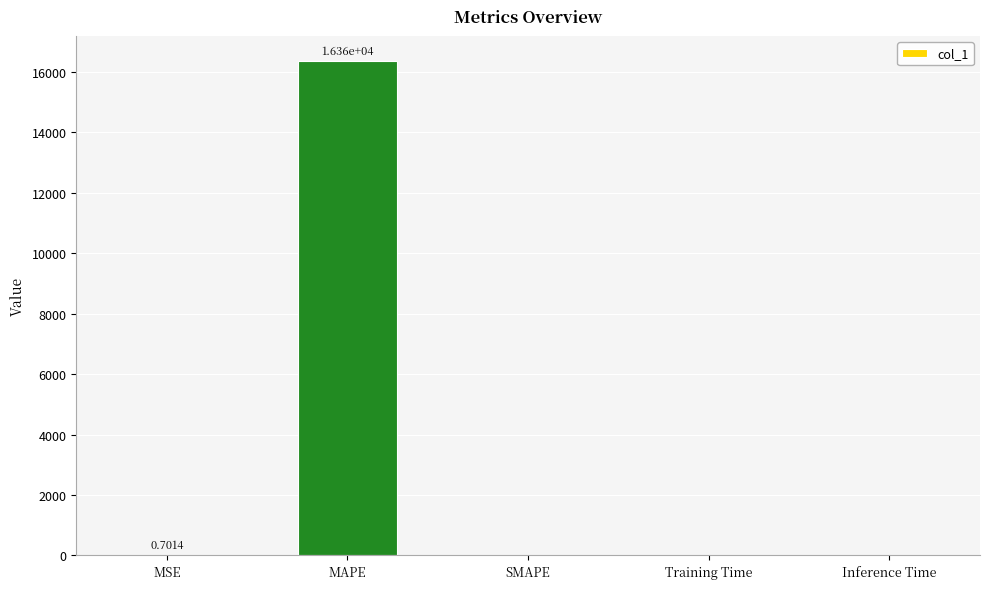

What is the change in value from MSE to Training Time?

-0.7